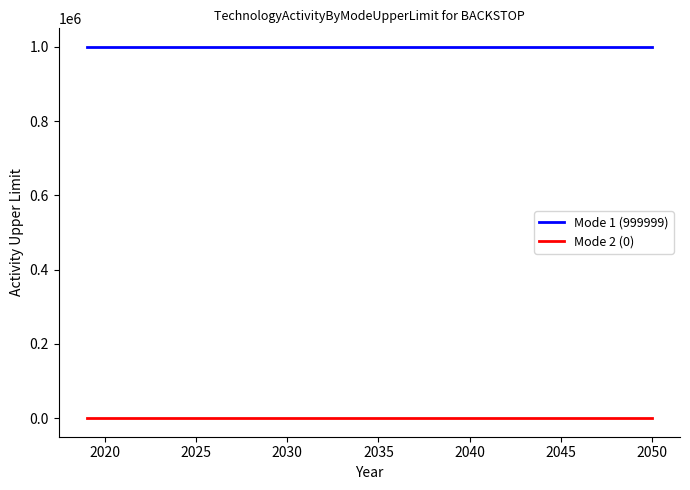

Rank the series by their average value, from lowest to highest.

Mode 2 (0), Mode 1 (999999)